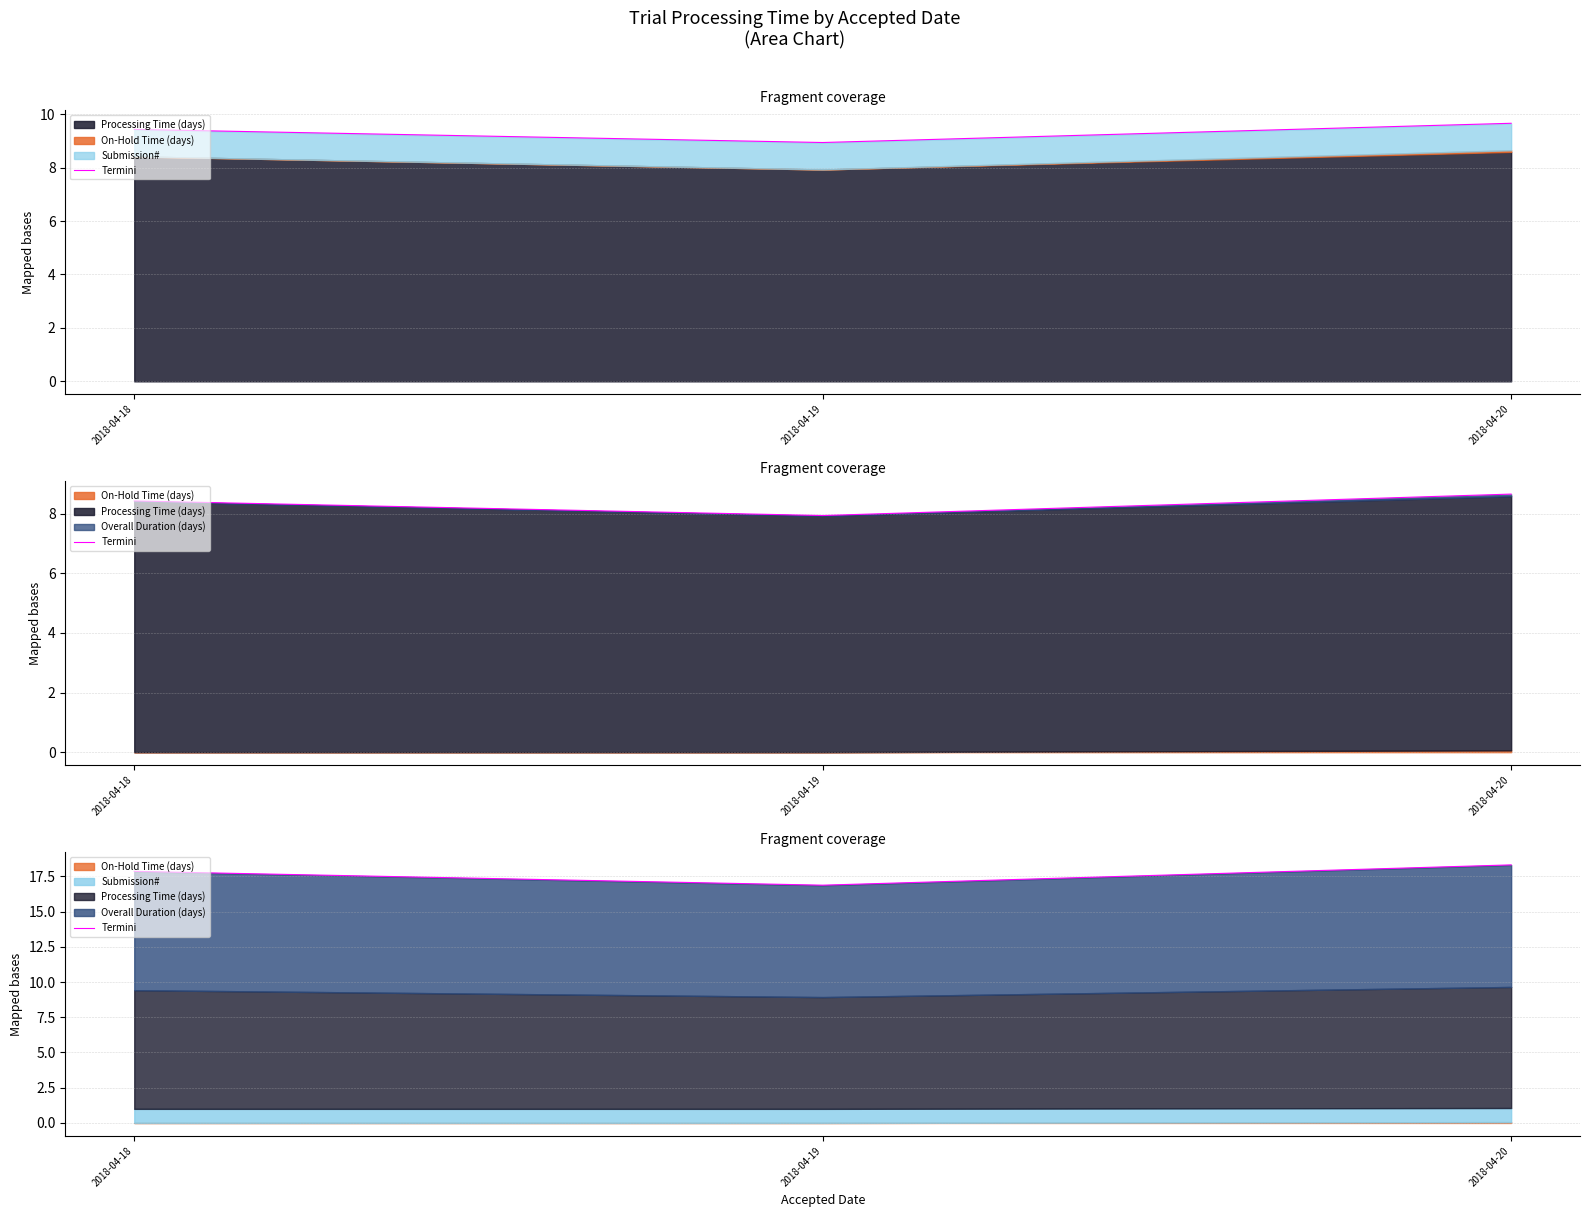

Read the value at 2018-04-19.

16.9